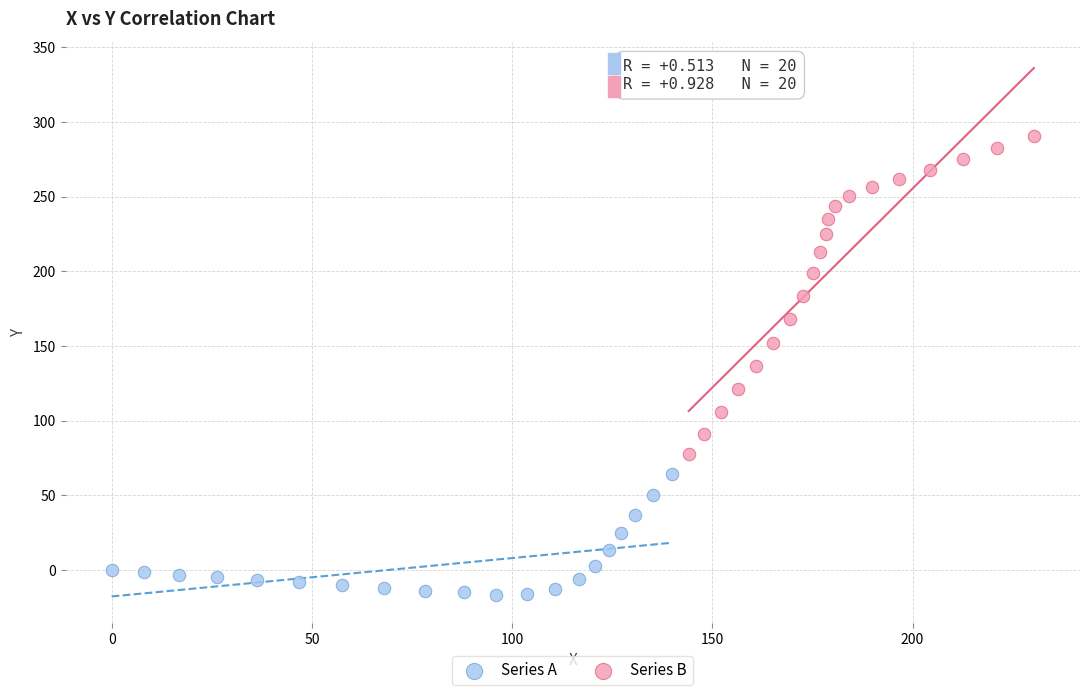

Which series reaches the maximum Y coordinate?

Series B